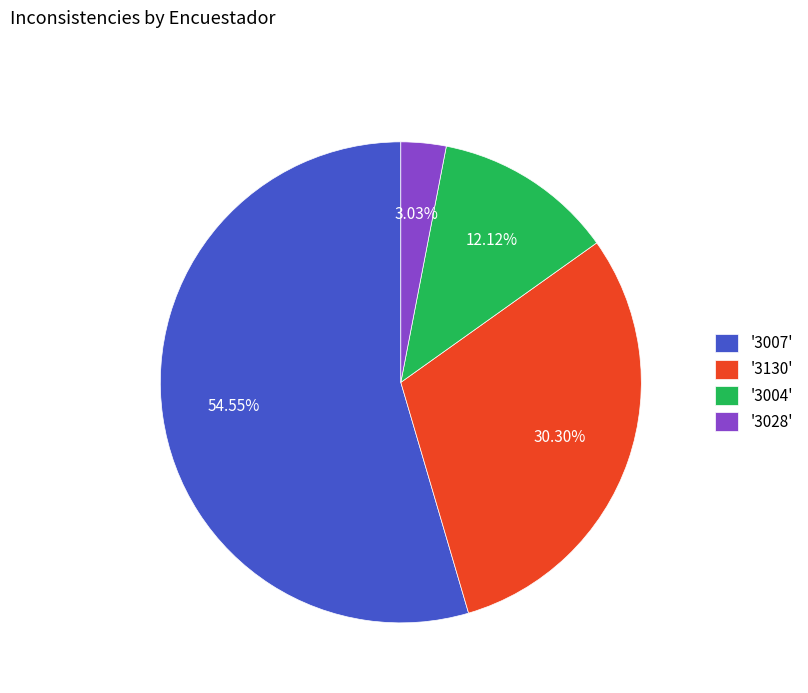

Rank the categories by value from lowest to highest.

'3028', '3004', '3130', '3007'